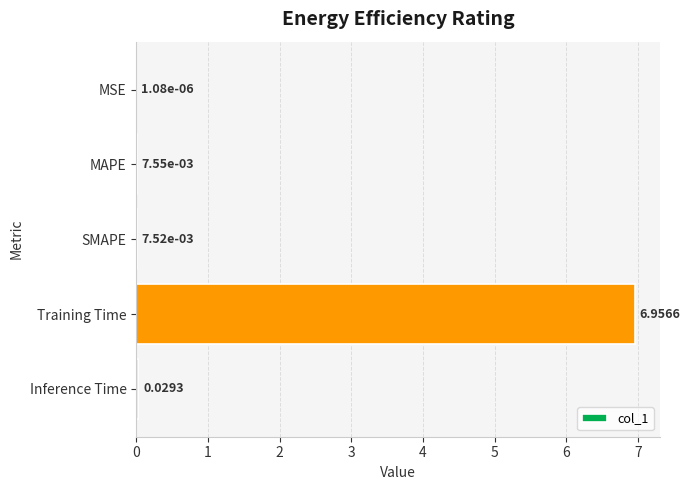

Which label corresponds to the largest value in the chart?

Training Time